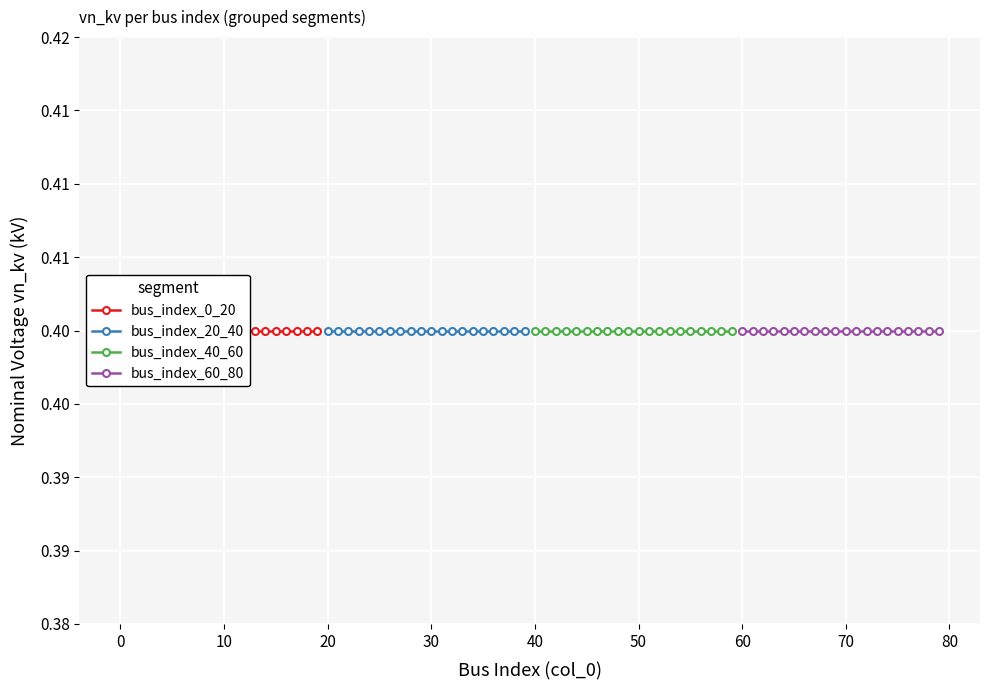

How many data points in bus_index_20_40 are less than 30?

10